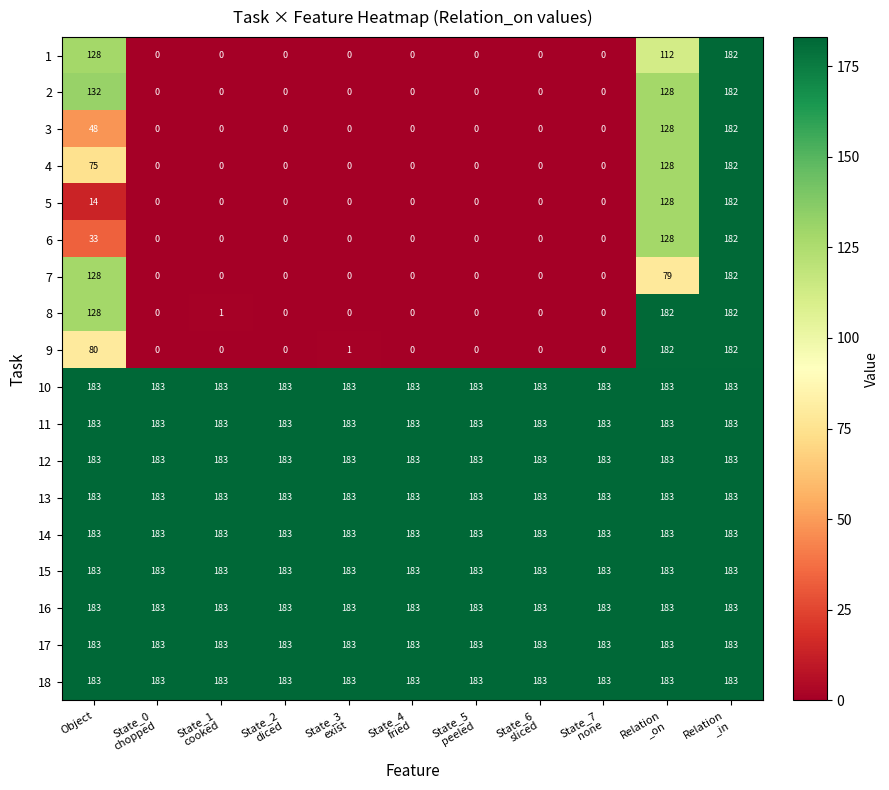

What is the approximate value of 3 at Object?

48